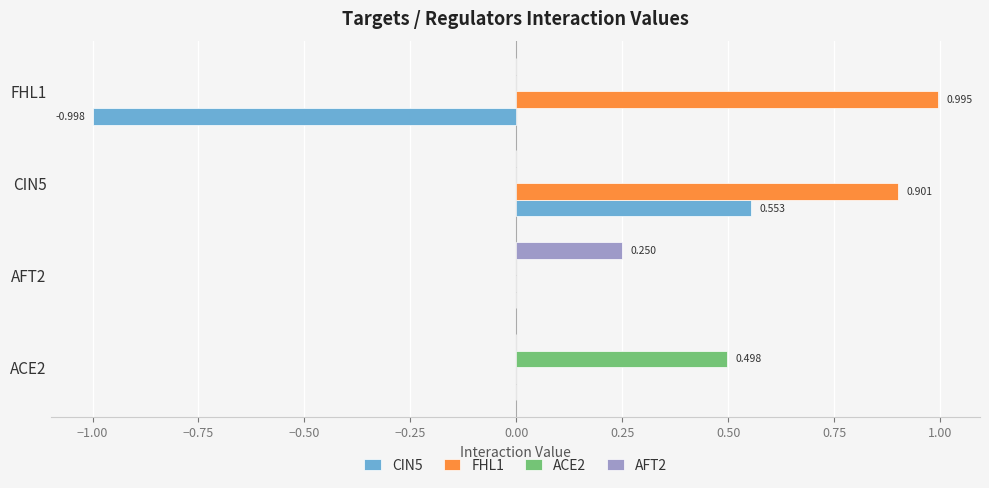

Is the value of ACE2 at CIN5 greater than the value of FHL1 at FHL1?

No